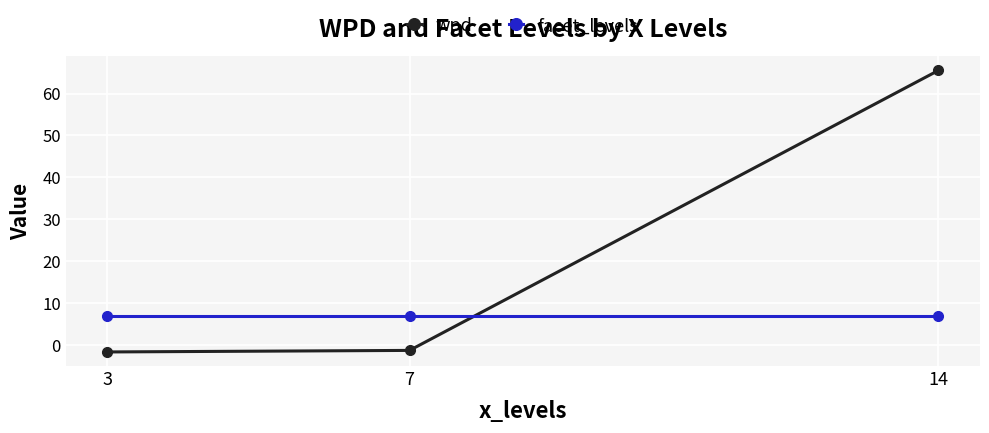

How many values in the wpd series are below -1?

2